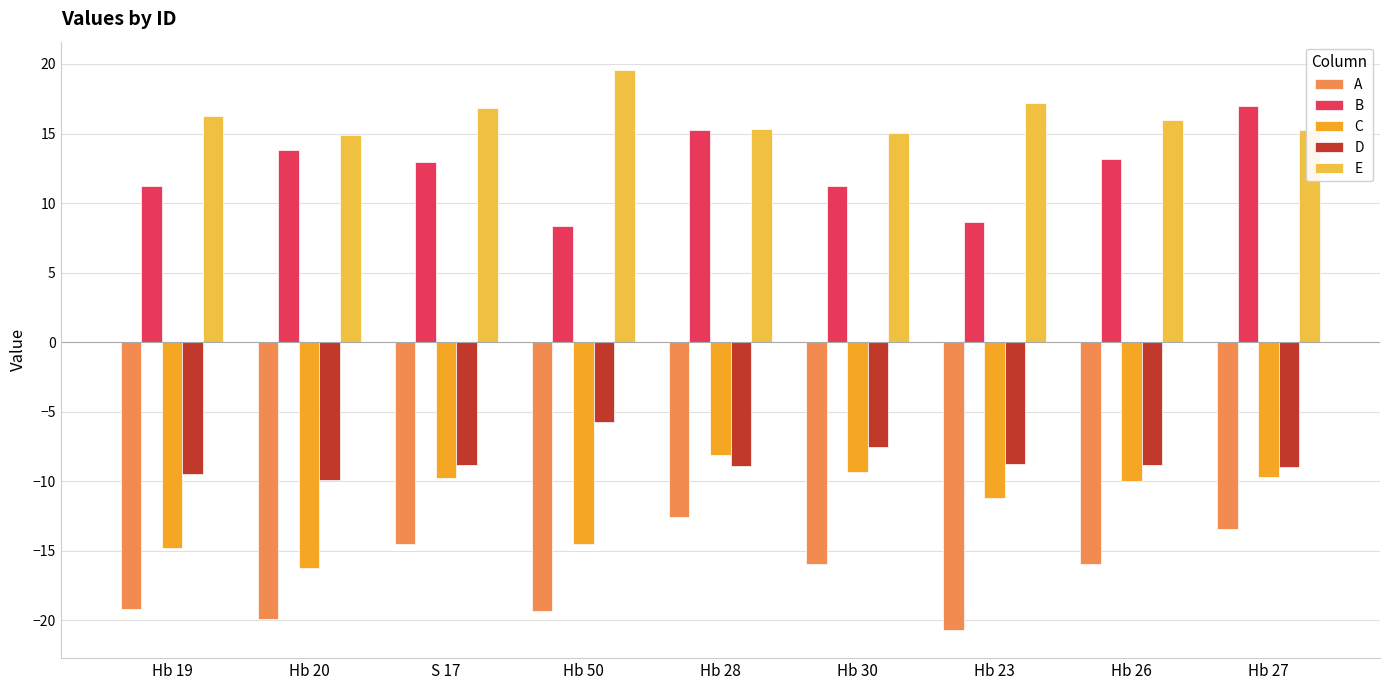

What is the label of the 6th bar from the left?

Hb 30